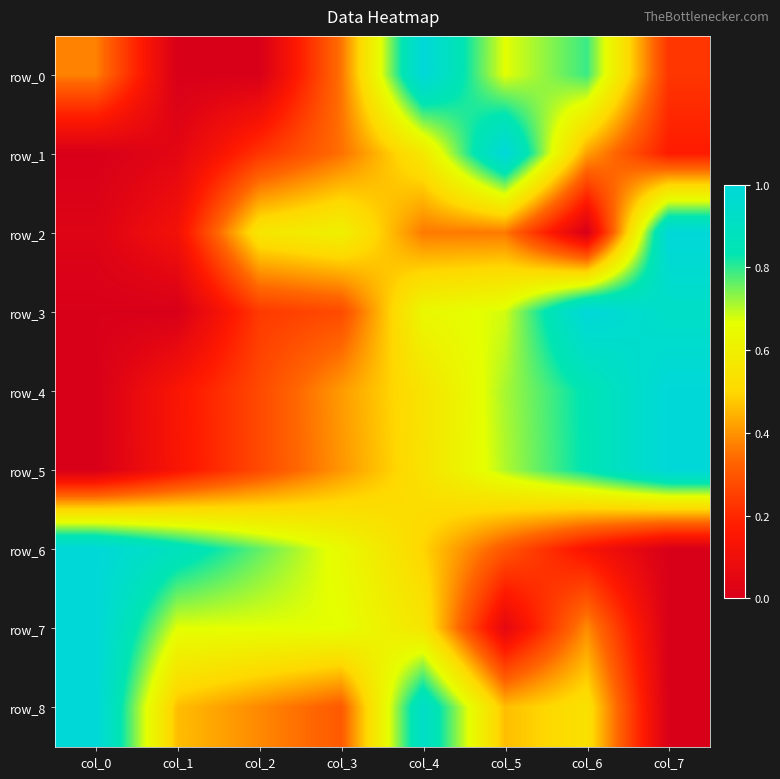

Is the value of row_7 at col_1 greater than the value of row_6 at col_4?

Yes